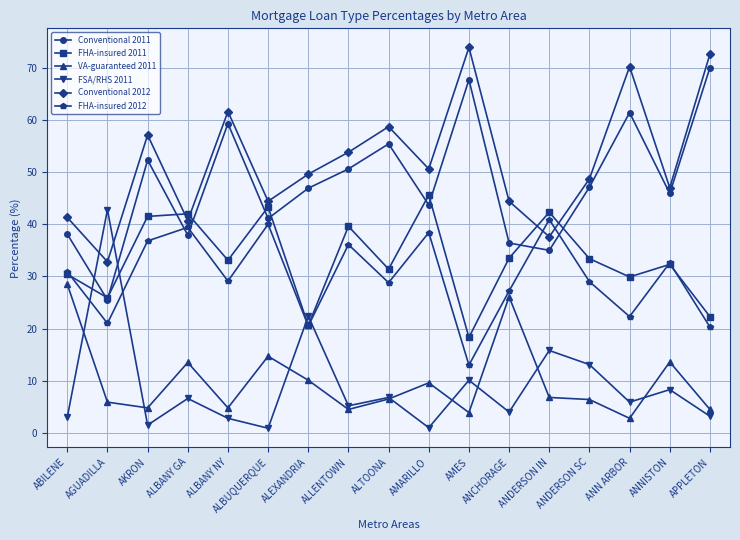

The Conventional 2012 series shows 48.7 at ANDERSON SC. True or false?

True